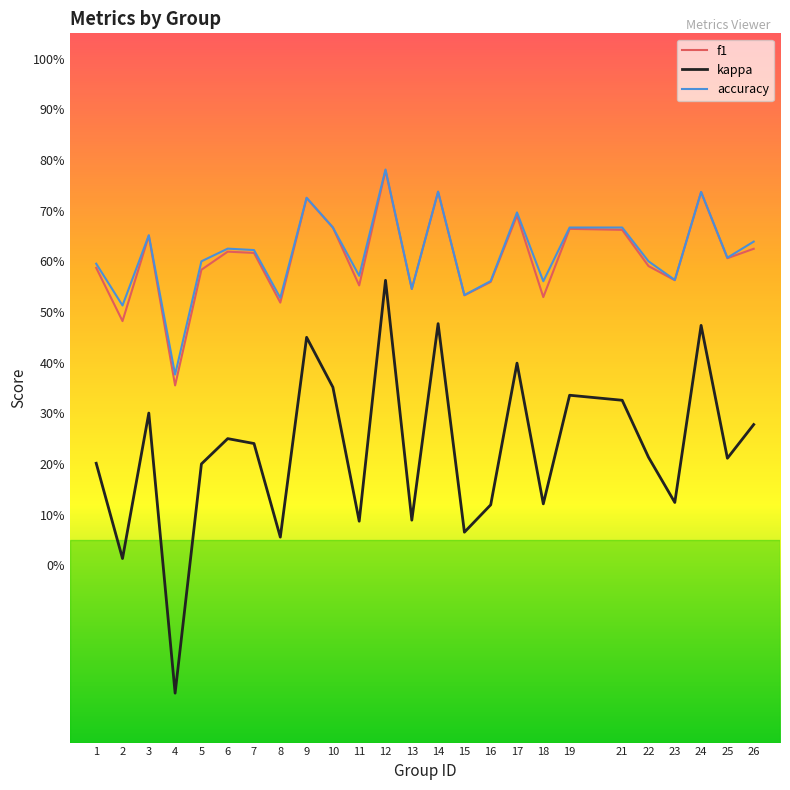

Is the value of accuracy at 4 greater than the value of f1 at 15?

No